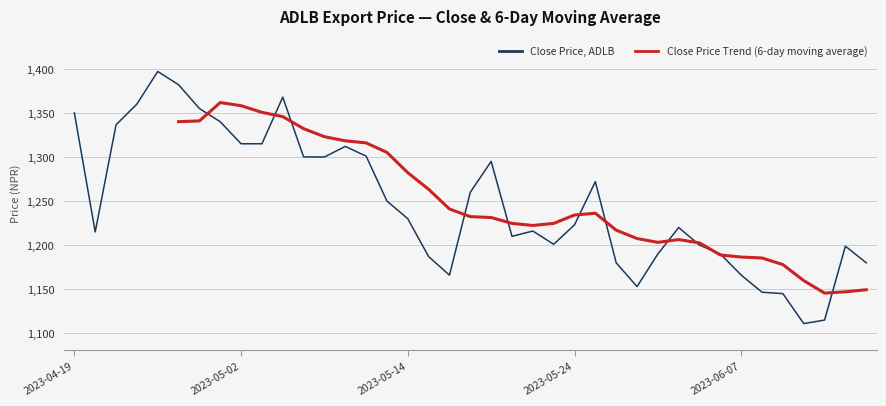

How many data points in Close Price, ADLB are above 1223?

19